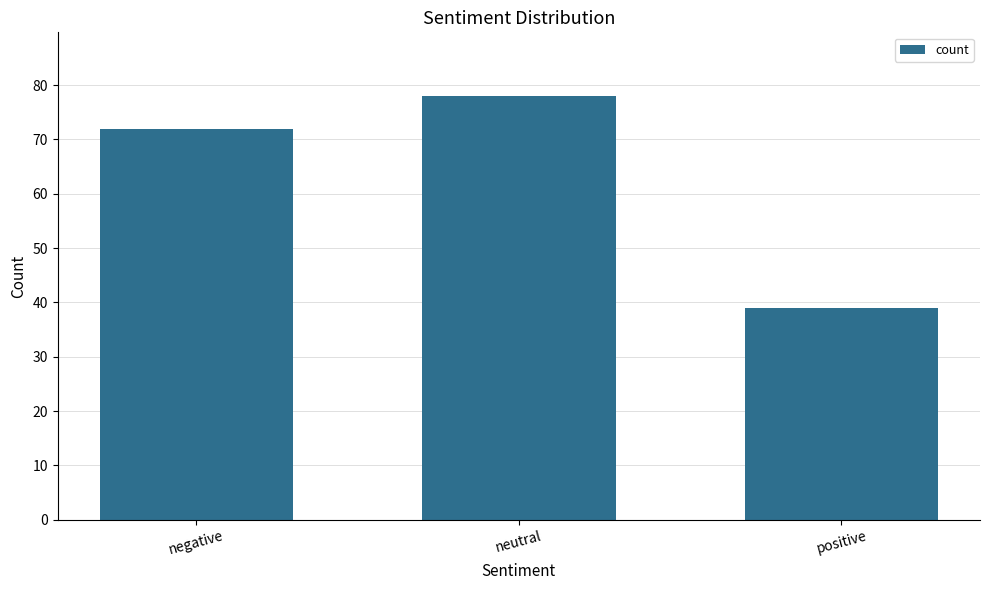

What value does the data have at negative, to the nearest 5?

70